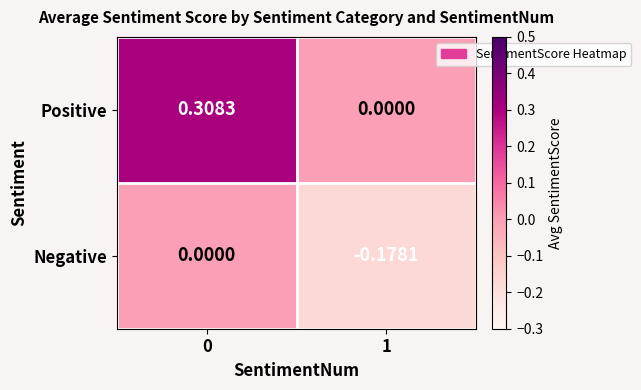

Is the value of Negative at 1 greater than the value of Positive at 1?

No